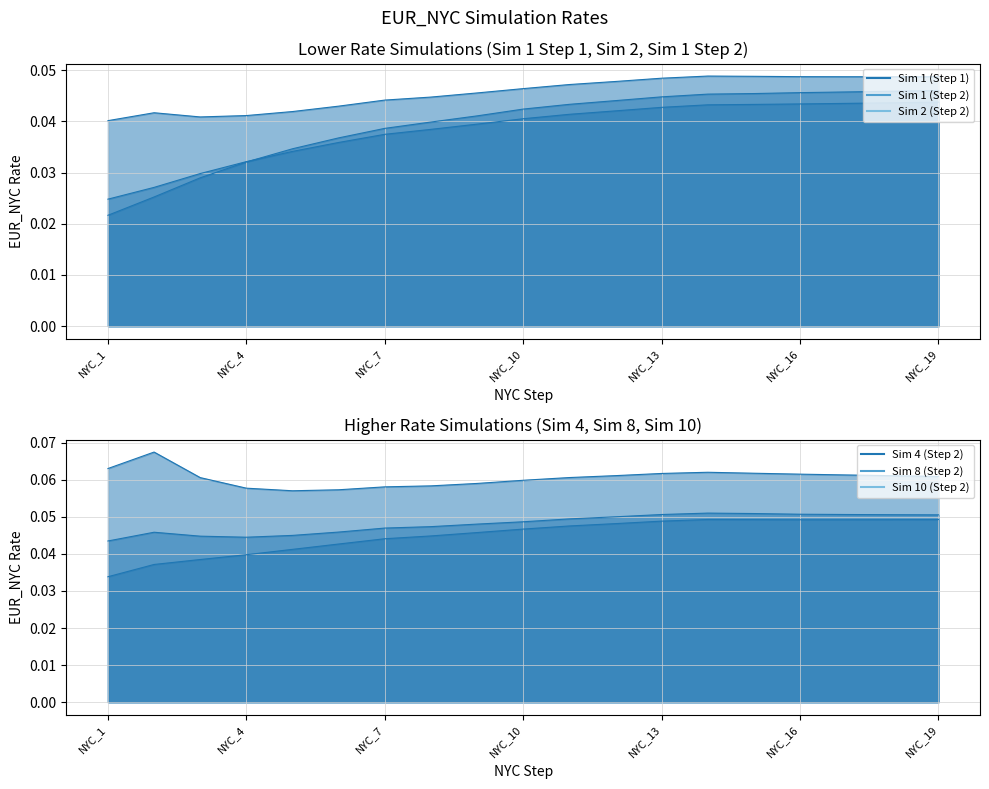

Is the value of Sim 1 (Step 1) at NYC_11 greater than the value of Sim 2 (Step 2) at NYC_12?

No